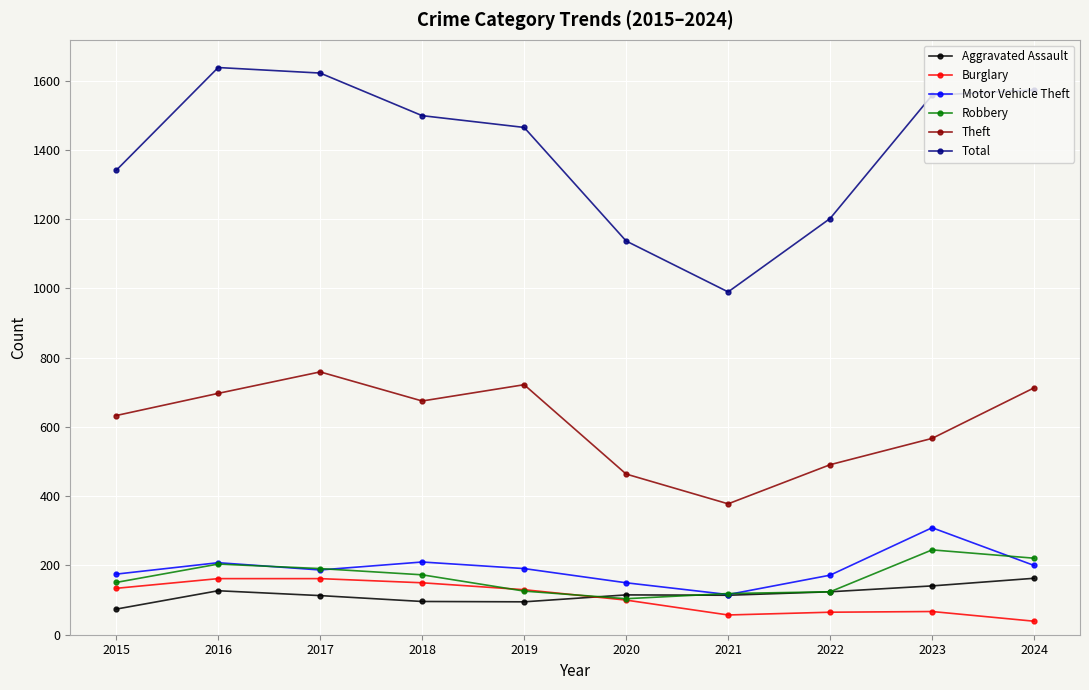

What is the smallest value displayed?

39